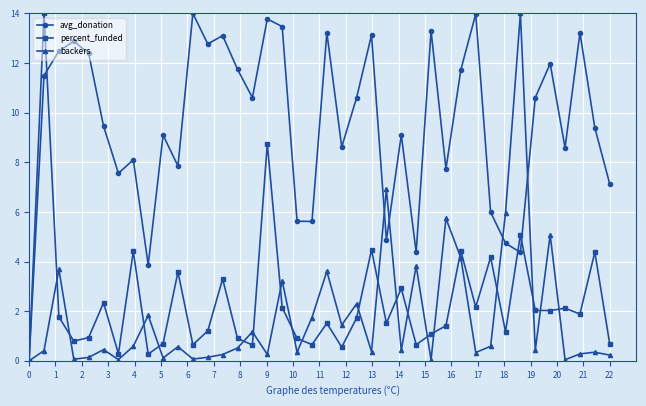

Which series has the largest total across all categories?

avg_donation